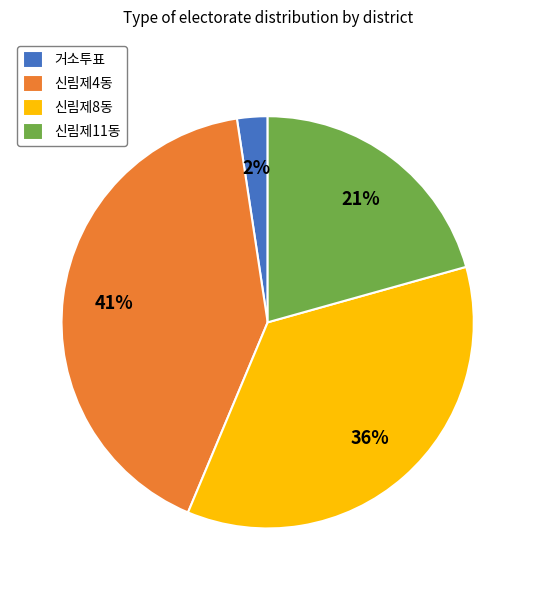

What is the largest slice in the pie chart?

신림제4동